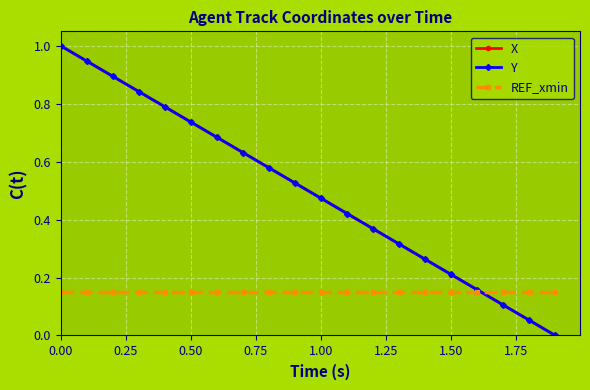

How many positive values does the Y series have?

19